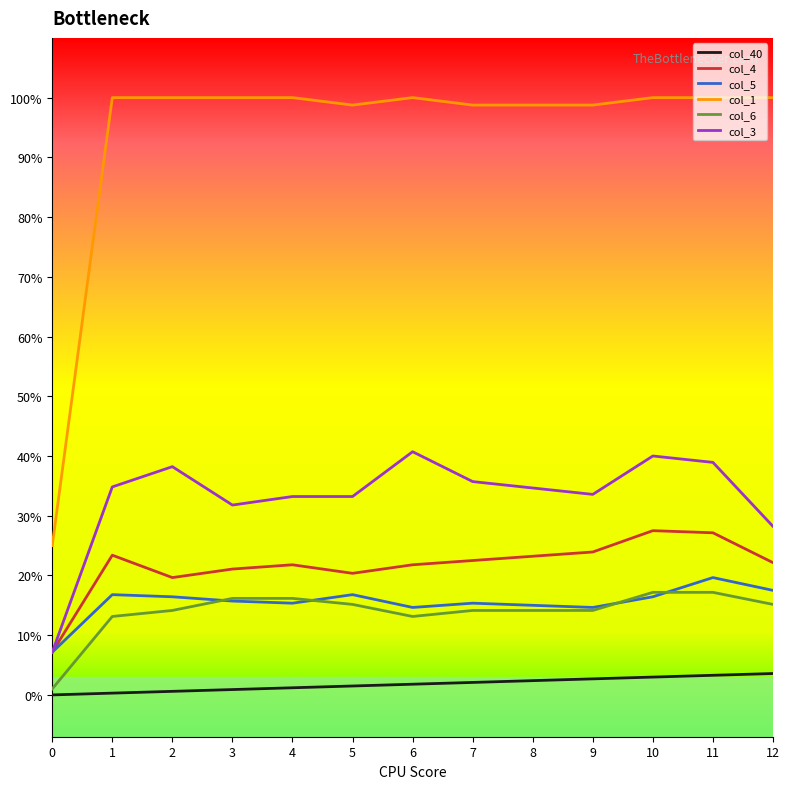

Does the chart display data point markers on the line(s)?

No